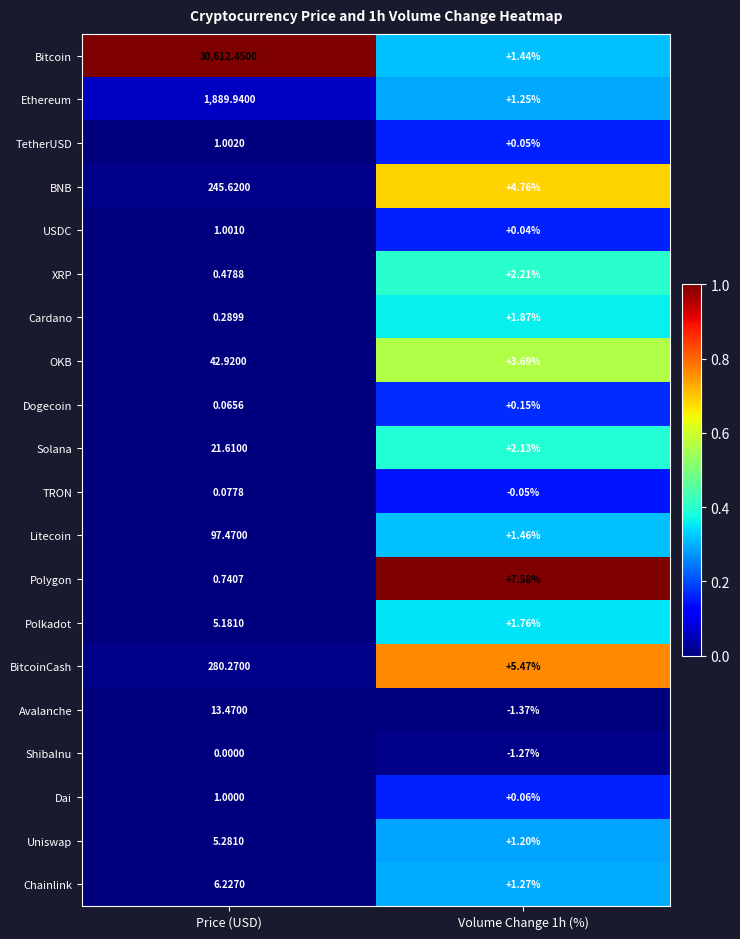

What is the total value across all series at Price (USD)?

33225.1